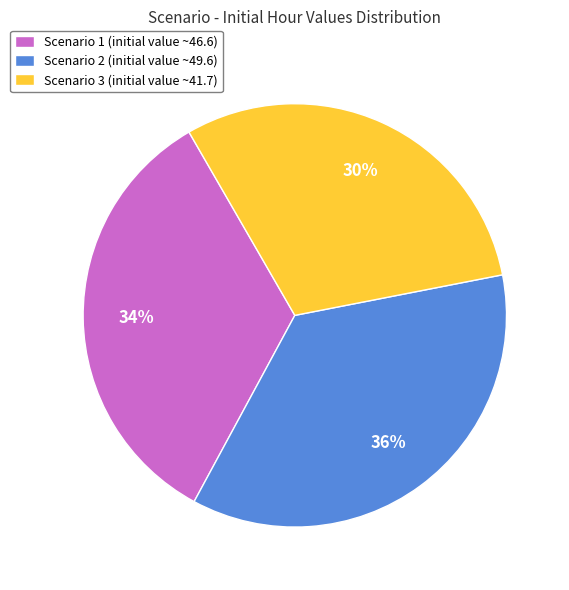

Which slice is the largest?

Scenario 2